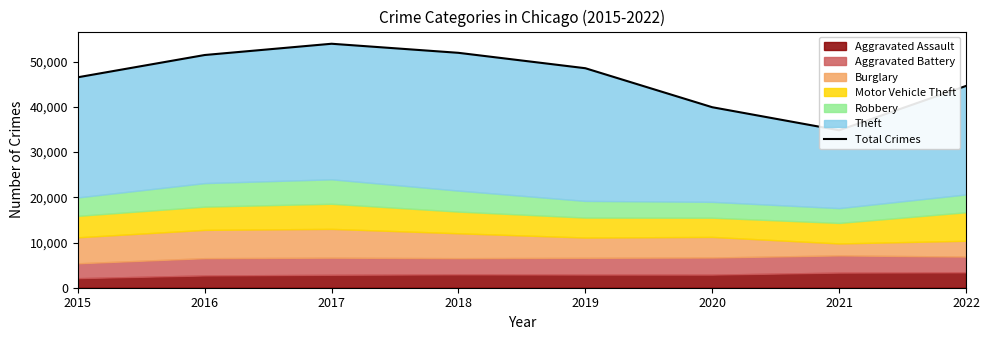

What is the average value?

46496